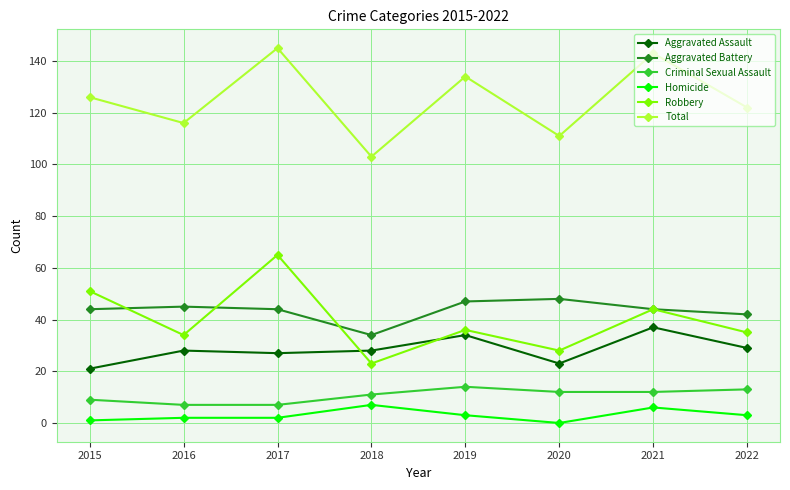

Reading left to right, list all the values displayed in this chart.

Aggravated Assault: 2015=21	2016=28	2017=27	2018=28	2019=34	2020=23	2021=37	2022=29
Aggravated Battery: 2015=44	2016=45	2017=44	2018=34	2019=47	2020=48	2021=44	2022=42
Criminal Sexual Assault: 2015=9	2016=7	2017=7	2018=11	2019=14	2020=12	2021=12	2022=13
Homicide: 2015=1	2016=2	2017=2	2018=7	2019=3	2020=0	2021=6	2022=3
Robbery: 2015=51	2016=34	2017=65	2018=23	2019=36	2020=28	2021=44	2022=35
Total: 2015=126	2016=116	2017=145	2018=103	2019=134	2020=111	2021=143	2022=122